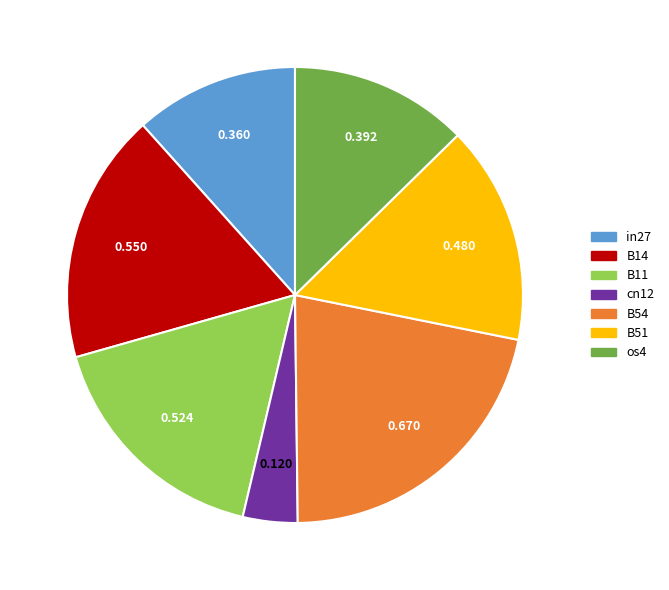

Is in27 the majority of the pie?

No